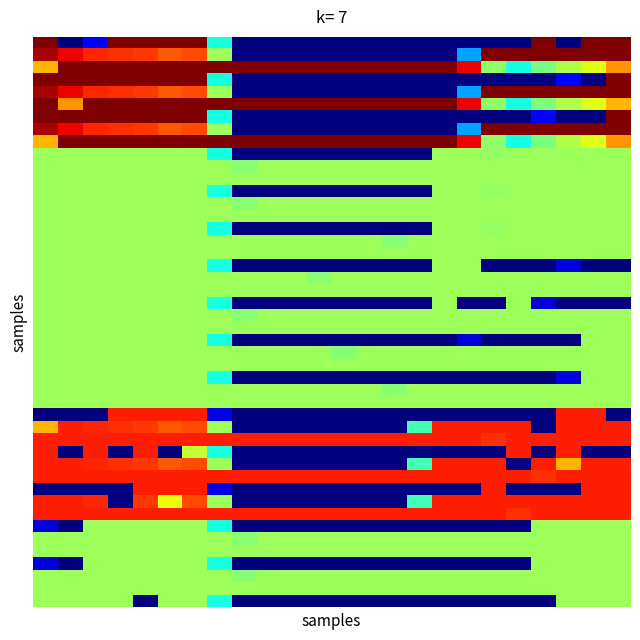

Reading left to right, extract all data points from this chart.

r0: 0=400.0	1=0.0	2=49.2	3=400.0	4=400.0	5=400.0	6=400.0	7=150.1	8=0.0	9=0.0	10=0.0	11=0.0	12=0.0	13=0.0	14=0.0	15=0.0	16=0.0	17=0.0	18=0.0	19=0.0	20=400.0	21=0.0	22=400.0	23=400.0
r1: 0=384.6	1=361.1	2=347.9	3=342.7	4=339.6	5=325.7	6=332.2	7=217.1	8=0.0	9=0.0	10=0.0	11=0.0	12=0.0	13=0.0	14=0.0	15=0.0	16=0.0	17=115.4	18=400.0	19=400.0	20=400.0	21=400.0	22=400.0	23=399.4
r2: 0=287.1	1=400.0	2=400.0	3=400.0	4=400.0	5=400.0	6=400.0	7=400.0	8=400.0	9=400.0	10=400.0	11=400.0	12=400.0	13=400.0	14=400.0	15=400.0	16=400.0	17=362.4	18=210.0	19=151.0	20=199.2	21=226.4	22=247.4	23=301.4
r3: 0=400.0	1=400.0	2=400.0	3=400.0	4=400.0	5=400.0	6=400.0	7=150.1	8=0.0	9=0.0	10=0.0	11=0.0	12=0.0	13=0.0	14=0.0	15=0.0	16=0.0	17=0.0	18=0.0	19=0.0	20=0.0	21=49.2	22=0.0	23=400.0
r4: 0=384.6	1=361.1	2=347.9	3=342.7	4=339.6	5=325.7	6=332.2	7=217.1	8=0.0	9=0.0	10=0.0	11=0.0	12=0.0	13=0.0	14=0.0	15=0.0	16=0.0	17=115.4	18=400.0	19=400.0	20=400.0	21=400.0	22=400.0	23=399.4
r5: 0=400.0	1=301.0	2=400.0	3=400.0	4=400.0	5=400.0	6=400.0	7=400.0	8=400.0	9=400.0	10=400.0	11=400.0	12=400.0	13=400.0	14=400.0	15=400.0	16=400.0	17=362.4	18=210.0	19=151.0	20=199.2	21=226.4	22=247.4	23=287.5
r6: 0=400.0	1=400.0	2=400.0	3=400.0	4=400.0	5=400.0	6=400.0	7=150.1	8=0.0	9=0.0	10=0.0	11=0.0	12=0.0	13=0.0	14=0.0	15=0.0	16=0.0	17=0.0	18=0.0	19=0.0	20=49.2	21=0.0	22=0.0	23=400.0
r7: 0=384.6	1=361.1	2=347.9	3=342.7	4=339.6	5=325.7	6=332.2	7=217.1	8=0.0	9=0.0	10=0.0	11=0.0	12=0.0	13=0.0	14=0.0	15=0.0	16=0.0	17=115.4	18=400.0	19=400.0	20=400.0	21=400.0	22=400.0	23=399.4
r8: 0=287.1	1=400.0	2=400.0	3=400.0	4=400.0	5=400.0	6=400.0	7=400.0	8=400.0	9=400.0	10=400.0	11=400.0	12=400.0	13=400.0	14=400.0	15=400.0	16=400.0	17=362.4	18=210.0	19=151.0	20=199.2	21=226.4	22=247.4	23=301.4
r9: 0=217.0	1=217.0	2=217.0	3=217.0	4=217.0	5=217.0	6=217.0	7=150.1	8=0.0	9=0.0	10=0.0	11=0.0	12=0.0	13=0.0	14=0.0	15=0.0	16=217.0	17=217.0	18=211.2	19=217.0	20=217.0	21=217.0	22=217.0	23=217.0
r10: 0=217.0	1=217.0	2=217.0	3=217.0	4=217.0	5=217.0	6=217.0	7=217.0	8=205.6	9=217.0	10=217.0	11=217.0	12=217.0	13=217.0	14=217.0	15=217.0	16=217.0	17=217.0	18=217.0	19=217.0	20=217.0	21=217.0	22=217.0	23=217.0
r12: 0=217.0	1=217.0	2=217.0	3=217.0	4=217.0	5=217.0	6=217.0	7=150.1	8=0.0	9=0.0	10=0.0	11=0.0	12=0.0	13=0.0	14=0.0	15=0.0	16=217.0	17=217.0	18=211.2	19=217.0	20=217.0	21=217.0	22=217.0	23=217.0
r13: 0=217.0	1=217.0	2=217.0	3=217.0	4=217.0	5=217.0	6=217.0	7=217.0	8=205.6	9=217.0	10=217.0	11=217.0	12=217.0	13=217.0	14=217.0	15=217.0	16=217.0	17=217.0	18=217.0	19=217.0	20=217.0	21=217.0	22=217.0	23=217.0
r15: 0=217.0	1=217.0	2=217.0	3=217.0	4=217.0	5=217.0	6=217.0	7=150.1	8=0.0	9=0.0	10=0.0	11=0.0	12=0.0	13=0.0	14=0.0	15=0.0	16=217.0	17=217.0	18=211.2	19=217.0	20=217.0	21=217.0	22=217.0	23=217.0
r16: 0=217.0	1=217.0	2=217.0	3=217.0	4=217.0	5=217.0	6=217.0	7=217.0	8=217.0	9=217.0	10=217.0	11=217.0	12=217.0	13=217.0	14=205.6	15=217.0	16=217.0	17=217.0	18=217.0	19=217.0	20=217.0	21=217.0	22=217.0	23=217.0
r18: 0=217.0	1=217.0	2=217.0	3=217.0	4=217.0	5=217.0	6=217.0	7=150.1	8=0.0	9=0.0	10=0.0	11=0.0	12=0.0	13=0.0	14=0.0	15=0.0	16=217.0	17=217.0	18=0.0	19=0.0	20=0.0	21=31.8	22=0.0	23=0.0
r19: 0=217.0	1=217.0	2=217.0	3=217.0	4=217.0	5=217.0	6=217.0	7=217.0	8=217.0	9=217.0	10=217.0	11=205.6	12=217.0	13=217.0	14=217.0	15=217.0	16=217.0	17=217.0	18=217.0	19=217.0	20=217.0	21=217.0	22=217.0	23=217.0
r21: 0=217.0	1=217.0	2=217.0	3=217.0	4=217.0	5=217.0	6=217.0	7=150.1	8=0.0	9=0.0	10=0.0	11=0.0	12=0.0	13=0.0	14=0.0	15=0.0	16=217.0	17=0.0	18=0.0	19=217.0	20=31.8	21=0.0	22=0.0	23=0.0
r22: 0=217.0	1=217.0	2=217.0	3=217.0	4=217.0	5=217.0	6=217.0	7=217.0	8=205.6	9=217.0	10=217.0	11=217.0	12=217.0	13=217.0	14=217.0	15=217.0	16=217.0	17=217.0	18=217.0	19=217.0	20=217.0	21=217.0	22=217.0	23=217.0
r24: 0=217.0	1=217.0	2=217.0	3=217.0	4=217.0	5=217.0	6=217.0	7=150.1	8=0.0	9=0.0	10=0.0	11=0.0	12=0.0	13=0.0	14=0.0	15=0.0	16=0.0	17=31.8	18=0.0	19=0.0	20=0.0	21=0.0	22=217.0	23=217.0
r25: 0=217.0	1=217.0	2=217.0	3=217.0	4=217.0	5=217.0	6=217.0	7=217.0	8=217.0	9=217.0	10=217.0	11=217.0	12=205.6	13=217.0	14=217.0	15=217.0	16=217.0	17=217.0	18=217.0	19=217.0	20=217.0	21=217.0	22=217.0	23=217.0
r27: 0=217.0	1=217.0	2=217.0	3=217.0	4=217.0	5=217.0	6=217.0	7=150.1	8=0.0	9=0.0	10=0.0	11=0.0	12=0.0	13=0.0	14=0.0	15=0.0	16=0.0	17=0.0	18=0.0	19=0.0	20=0.0	21=31.8	22=217.0	23=217.0
r28: 0=217.0	1=217.0	2=217.0	3=217.0	4=217.0	5=217.0	6=217.0	7=217.0	8=217.0	9=217.0	10=217.0	11=217.0	12=217.0	13=217.0	14=205.6	15=217.0	16=217.0	17=217.0	18=217.0	19=217.0	20=217.0	21=217.0	22=217.0	23=217.0
r30: 0=0.0	1=0.0	2=0.0	3=350.0	4=350.0	5=350.0	6=350.0	7=34.9	8=0.0	9=0.0	10=0.0	11=0.0	12=0.0	13=0.0	14=0.0	15=0.0	16=0.0	17=0.0	18=0.0	19=0.0	20=0.0	21=350.0	22=350.0	23=0.0
r31: 0=287.3	1=350.0	2=347.9	3=342.7	4=339.6	5=325.7	6=332.2	7=217.1	8=0.0	9=0.0	10=0.0	11=0.0	12=0.0	13=0.0	14=0.0	15=173.1	16=350.0	17=350.0	18=350.0	19=350.0	20=0.0	21=350.0	22=350.0	23=350.0
r32: 0=350.0	1=350.0	2=350.0	3=350.0	4=350.0	5=350.0	6=350.0	7=350.0	8=350.0	9=350.0	10=350.0	11=350.0	12=350.0	13=350.0	14=350.0	15=350.0	16=350.0	17=350.0	18=342.2	19=350.0	20=350.0	21=350.0	22=350.0	23=350.0
r33: 0=350.0	1=0.0	2=350.0	3=0.0	4=350.0	5=0.0	6=234.8	7=150.1	8=0.0	9=0.0	10=0.0	11=0.0	12=0.0	13=0.0	14=0.0	15=0.0	16=0.0	17=0.0	18=0.0	19=350.0	20=0.0	21=350.0	22=0.0	23=0.0
r34: 0=350.0	1=350.0	2=347.9	3=342.7	4=339.6	5=325.7	6=332.2	7=217.1	8=0.0	9=0.0	10=0.0	11=0.0	12=0.0	13=0.0	14=0.0	15=173.1	16=350.0	17=350.0	18=350.0	19=0.0	20=350.0	21=287.3	22=350.0	23=350.0
r35: 0=350.0	1=350.0	2=350.0	3=350.0	4=350.0	5=350.0	6=350.0	7=350.0	8=350.0	9=350.0	10=350.0	11=350.0	12=350.0	13=350.0	14=350.0	15=350.0	16=350.0	17=350.0	18=350.0	19=350.0	20=342.2	21=350.0	22=350.0	23=350.0
r36: 0=0.0	1=0.0	2=0.0	3=0.0	4=350.0	5=350.0	6=350.0	7=34.9	8=0.0	9=0.0	10=0.0	11=0.0	12=0.0	13=0.0	14=0.0	15=0.0	16=0.0	17=0.0	18=350.0	19=0.0	20=0.0	21=0.0	22=350.0	23=350.0
r37: 0=350.0	1=350.0	2=347.9	3=0.0	4=339.6	5=255.7	6=332.2	7=217.1	8=0.0	9=0.0	10=0.0	11=0.0	12=0.0	13=0.0	14=0.0	15=173.1	16=350.0	17=350.0	18=350.0	19=350.0	20=350.0	21=350.0	22=350.0	23=350.0
r38: 0=350.0	1=350.0	2=350.0	3=350.0	4=350.0	5=350.0	6=350.0	7=350.0	8=350.0	9=350.0	10=350.0	11=350.0	12=350.0	13=350.0	14=350.0	15=350.0	16=350.0	17=350.0	18=350.0	19=342.2	20=350.0	21=350.0	22=350.0	23=350.0
r39: 0=31.8	1=0.0	2=217.0	3=217.0	4=217.0	5=217.0	6=217.0	7=150.1	8=0.0	9=0.0	10=0.0	11=0.0	12=0.0	13=0.0	14=0.0	15=0.0	16=0.0	17=0.0	18=0.0	19=0.0	20=217.0	21=217.0	22=217.0	23=217.0
r40: 0=217.0	1=217.0	2=217.0	3=217.0	4=217.0	5=217.0	6=217.0	7=217.0	8=205.6	9=217.0	10=217.0	11=217.0	12=217.0	13=217.0	14=217.0	15=217.0	16=217.0	17=217.0	18=217.0	19=217.0	20=217.0	21=217.0	22=217.0	23=217.0
r42: 0=31.8	1=0.0	2=217.0	3=217.0	4=217.0	5=217.0	6=217.0	7=150.1	8=0.0	9=0.0	10=0.0	11=0.0	12=0.0	13=0.0	14=0.0	15=0.0	16=0.0	17=0.0	18=0.0	19=0.0	20=217.0	21=217.0	22=217.0	23=217.0
r43: 0=217.0	1=217.0	2=217.0	3=217.0	4=217.0	5=217.0	6=217.0	7=217.0	8=205.6	9=217.0	10=217.0	11=217.0	12=217.0	13=217.0	14=217.0	15=217.0	16=217.0	17=217.0	18=217.0	19=217.0	20=217.0	21=217.0	22=217.0	23=217.0
r45: 0=217.0	1=217.0	2=217.0	3=217.0	4=0.0	5=217.0	6=217.0	7=150.1	8=0.0	9=0.0	10=0.0	11=0.0	12=0.0	13=0.0	14=0.0	15=0.0	16=0.0	17=0.0	18=0.0	19=0.0	20=0.0	21=217.0	22=217.0	23=217.0